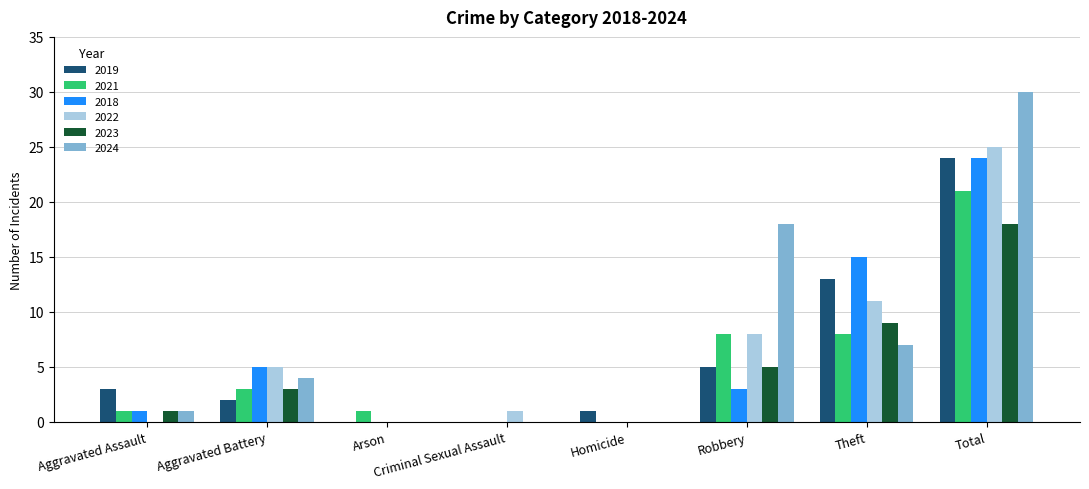

What are all the series names shown in the legend?

2019, 2021, 2018, 2022, 2023, 2024